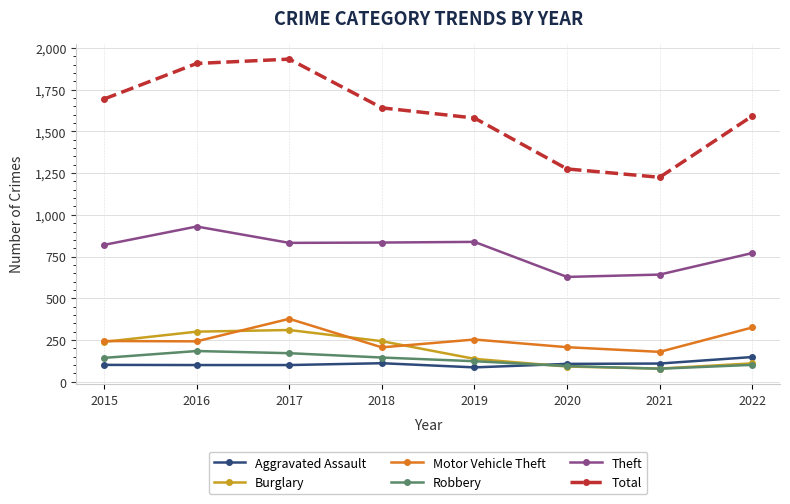

What are all the series names shown in the legend?

Aggravated Assault, Burglary, Motor Vehicle Theft, Robbery, Theft, Total